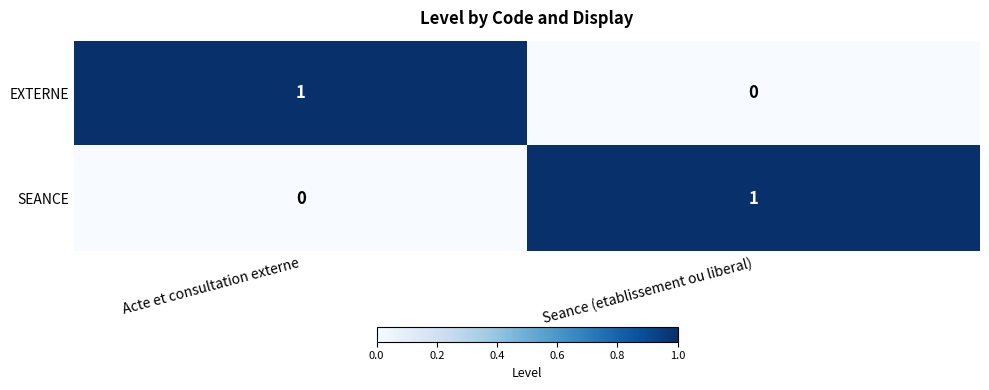

Which category has the lowest value in the EXTERNE series?

Seance (etablissement ou liberal)